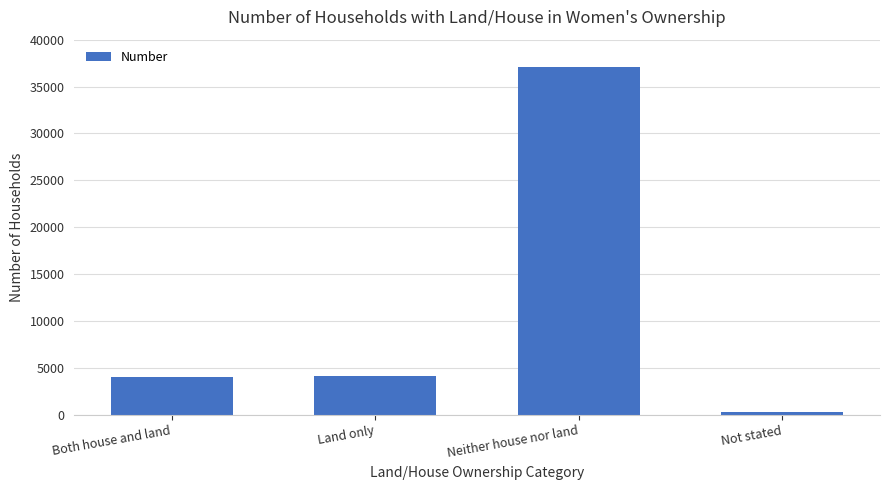

What is the label of the 3rd bar from the left?

Neither house nor land